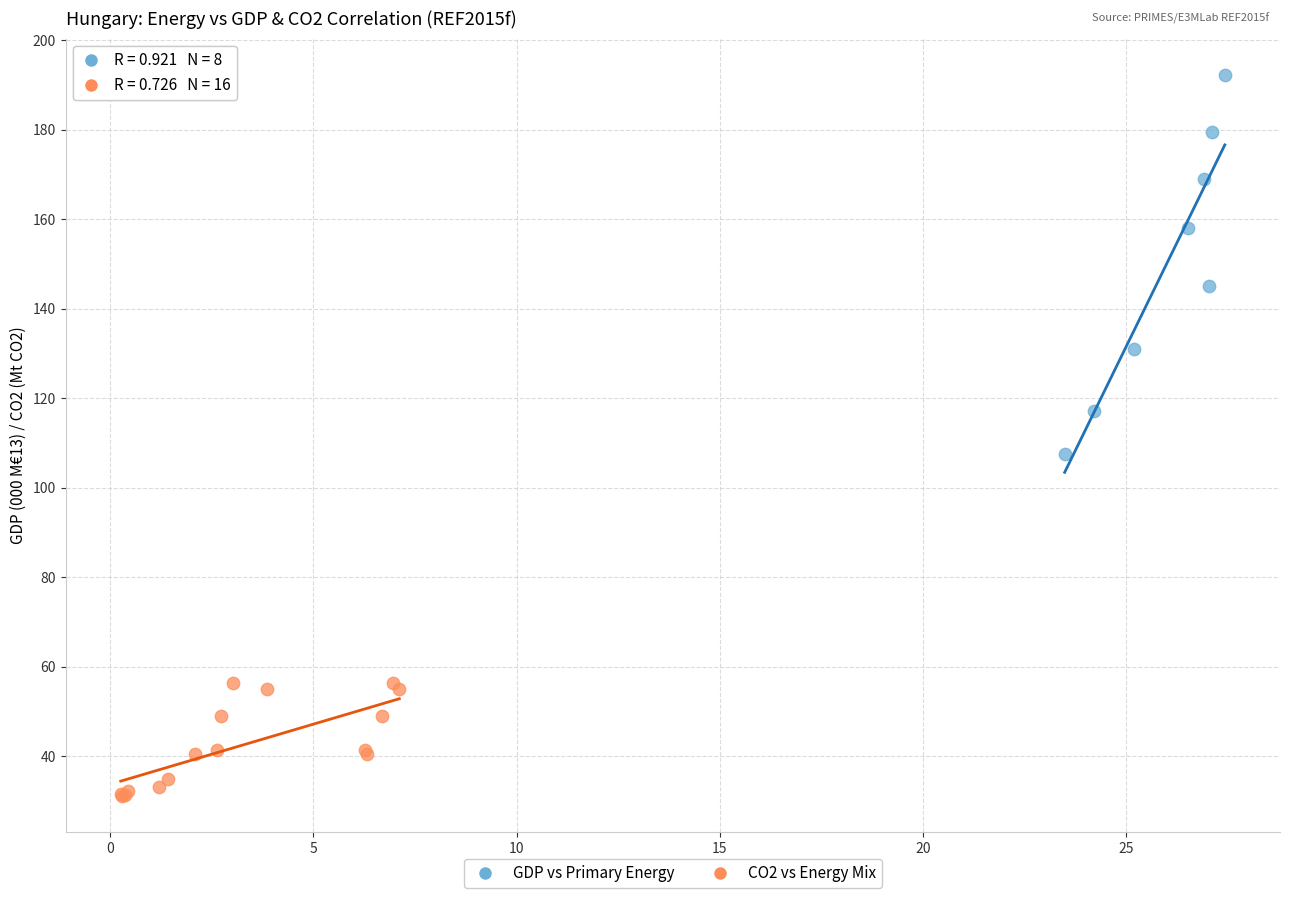

Which series has the widest spread of Y values?

GDP vs Primary Energy